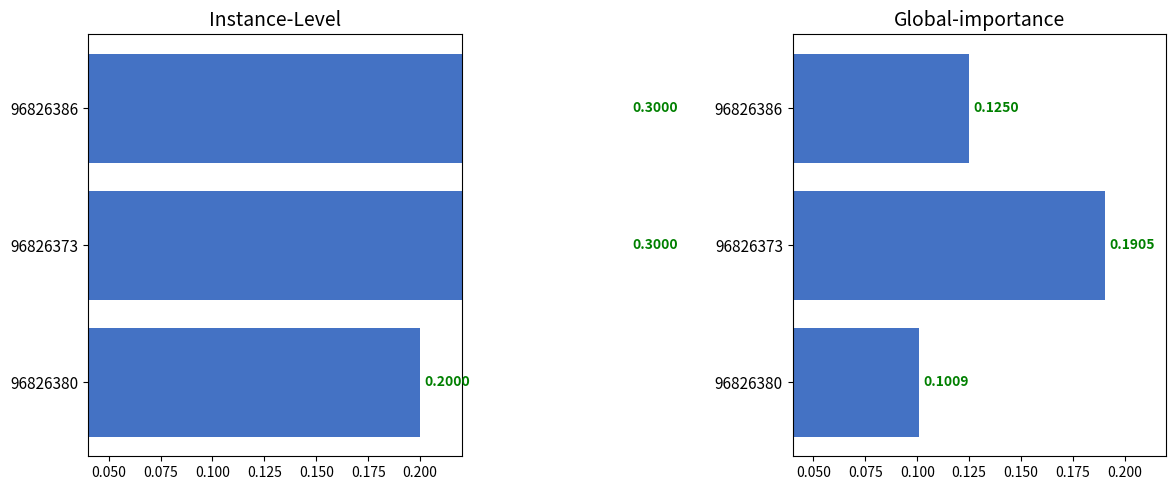

The value of avg_right at 96826386 is 0.2. True or false?

False